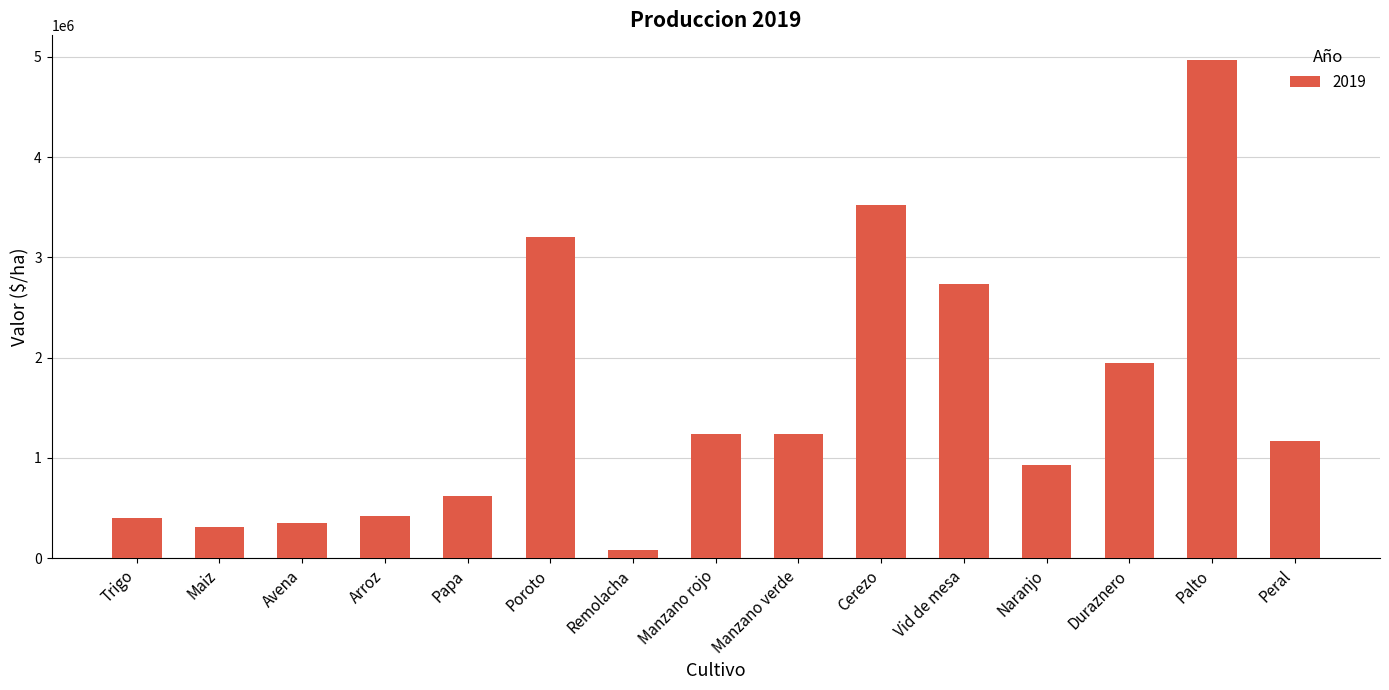

Count the number of values greater than 1167415.

8